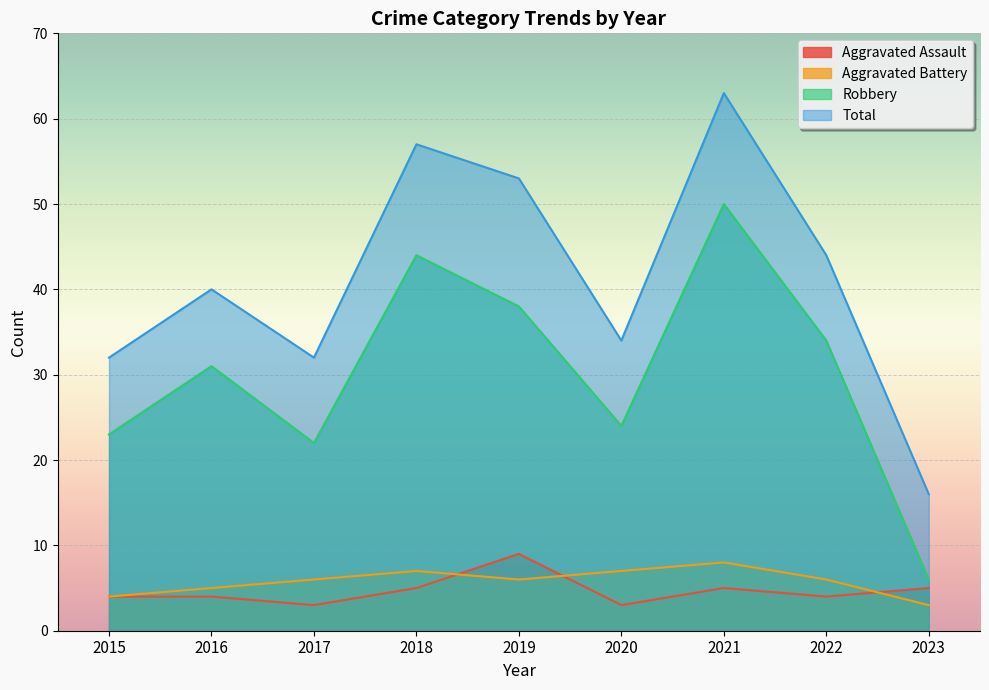

Count the number of data series in this chart.

4